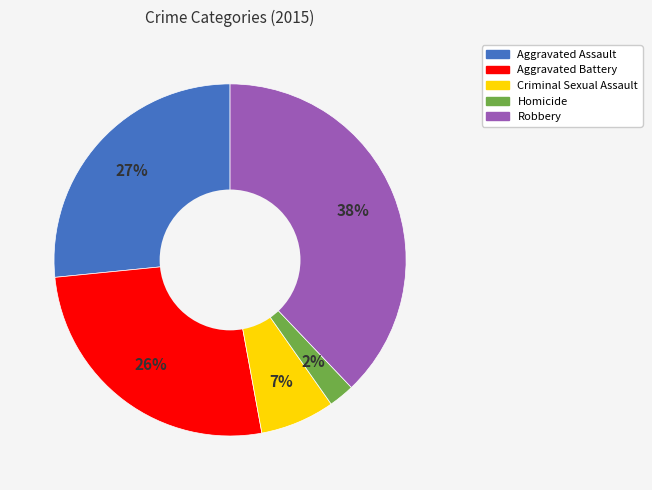

Between Aggravated Assault and Robbery, which is larger?

Robbery